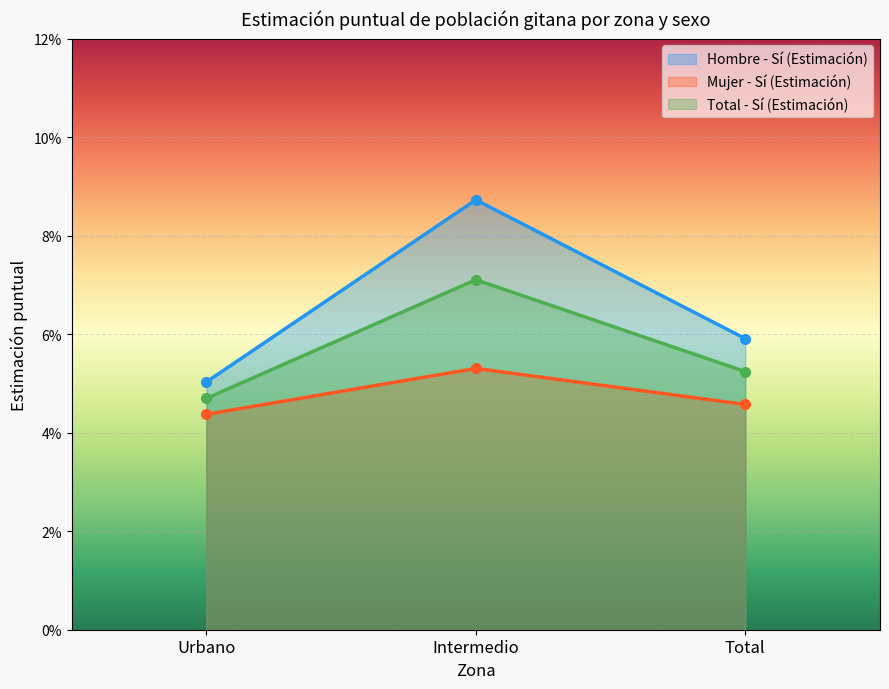

How many lines are shown in the chart?

3